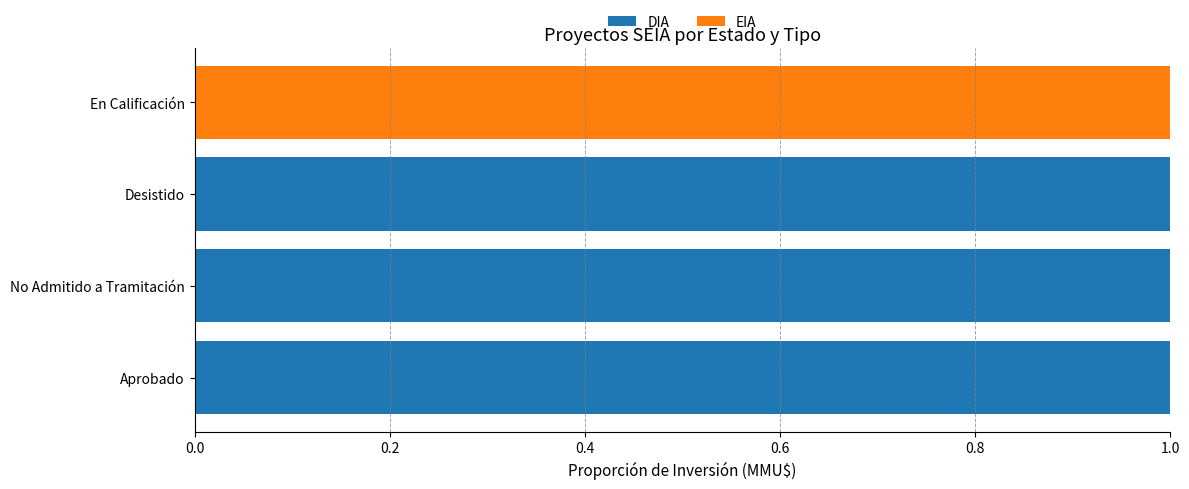

The DIA series shows 0 at Desistido. True or false?

False